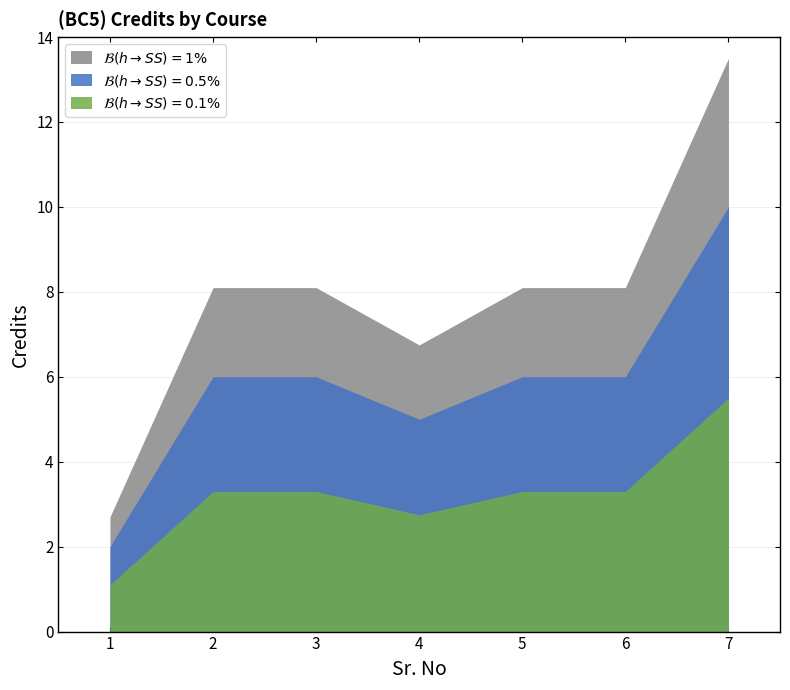

How many lines are shown in the chart?

3